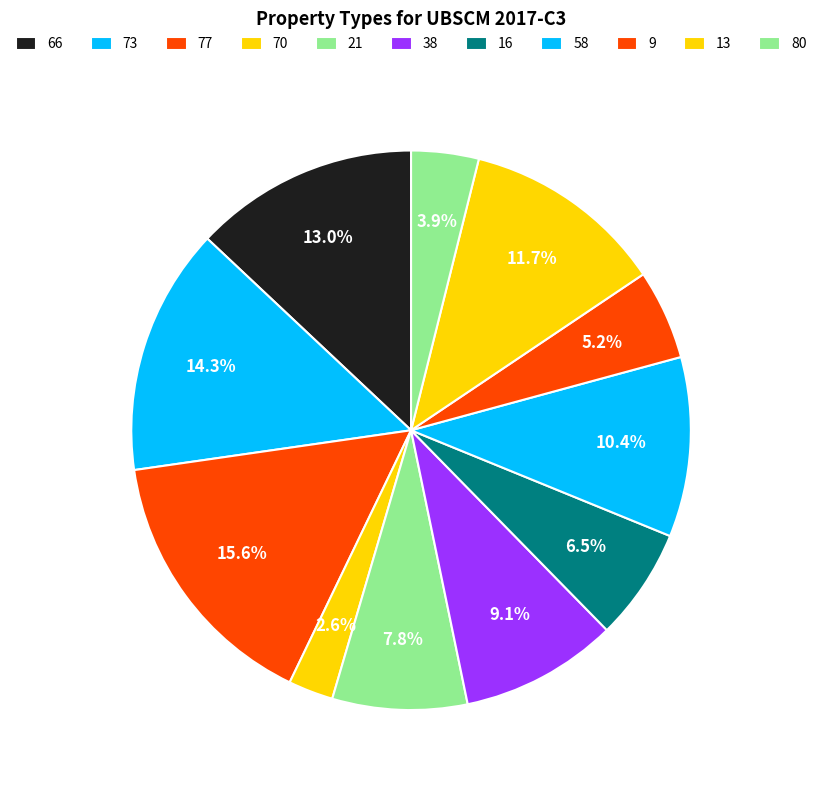

Count the number of slices in the pie.

11